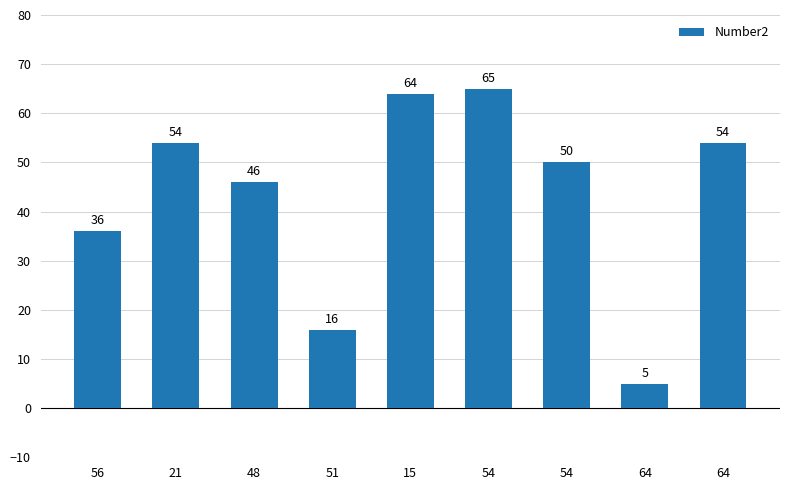

Which has a higher value, 15 or 64?

15